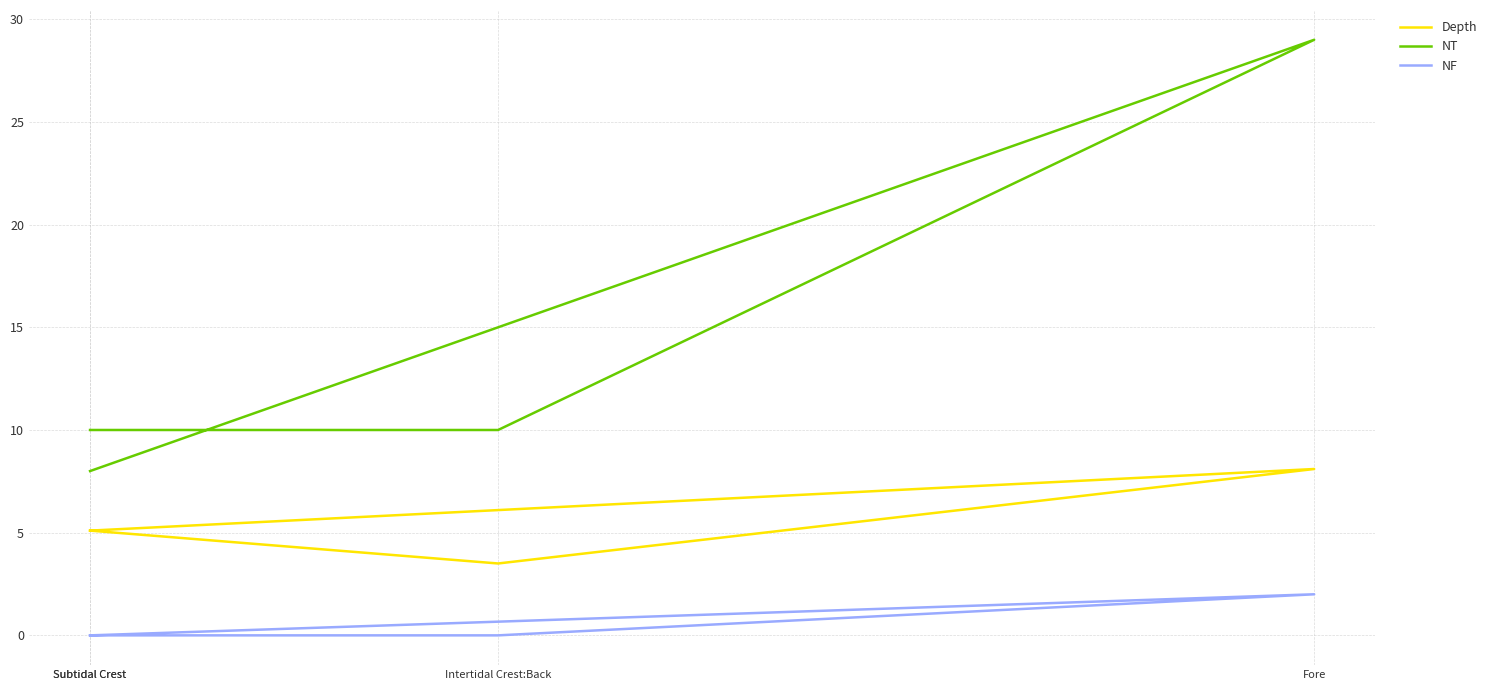

What is the maximum value for NT?

29.0